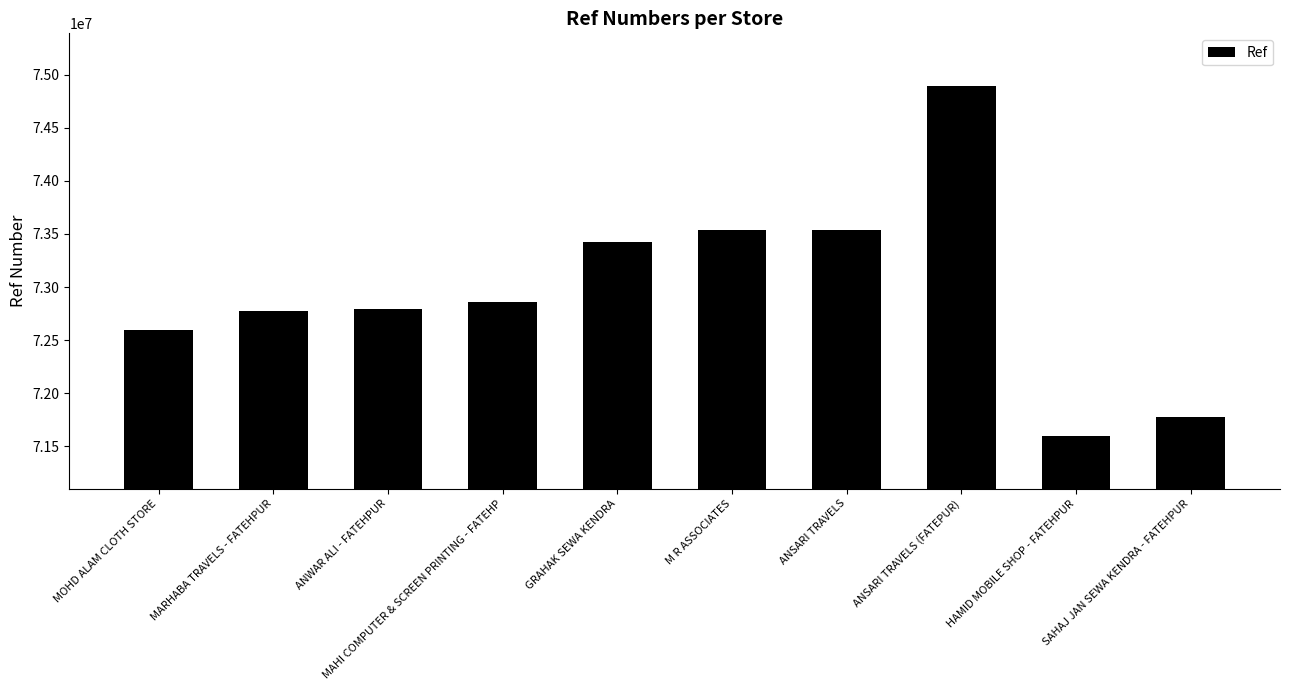

What is the average value?

72977525